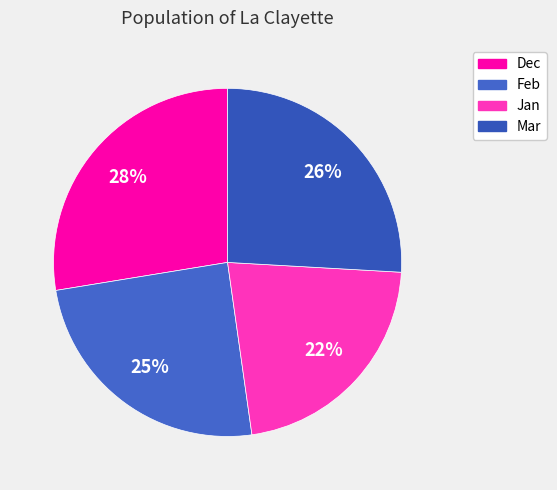

Which category has the biggest portion of the pie?

Dec